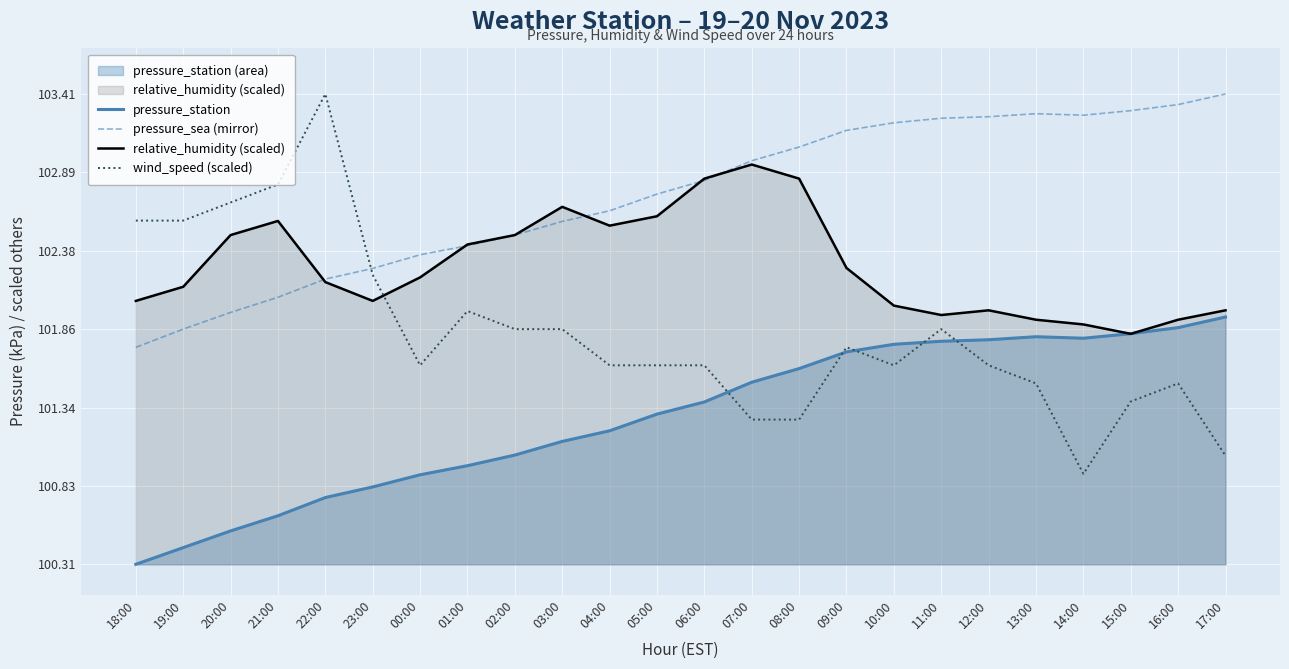

What is the difference between the maximum and minimum values in the wind_speed (scaled) series?

2.5